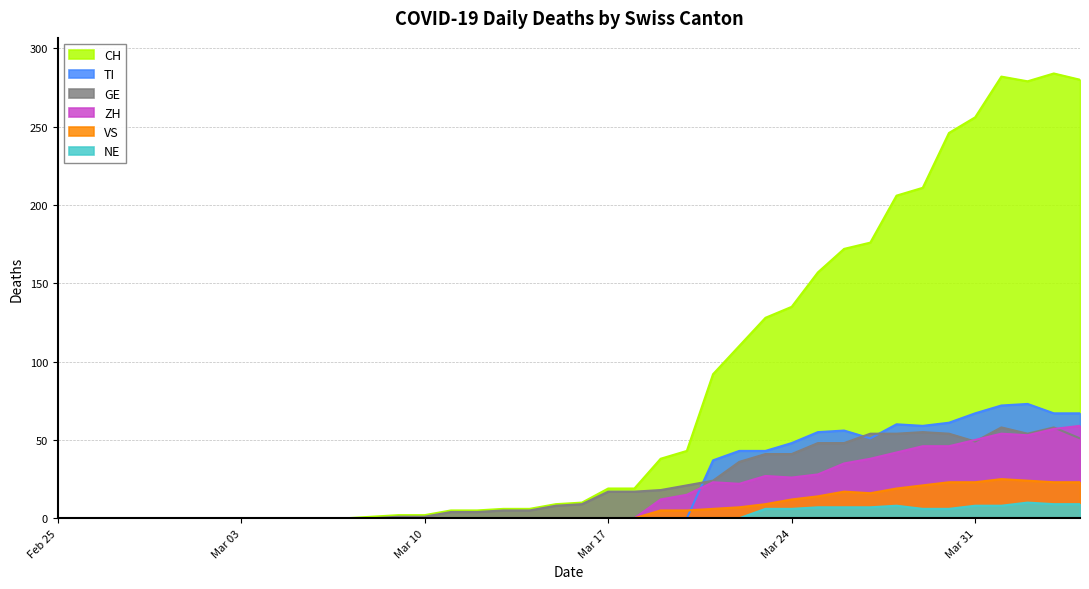

True or false: TI has a value of 42 at Mar 31.

False